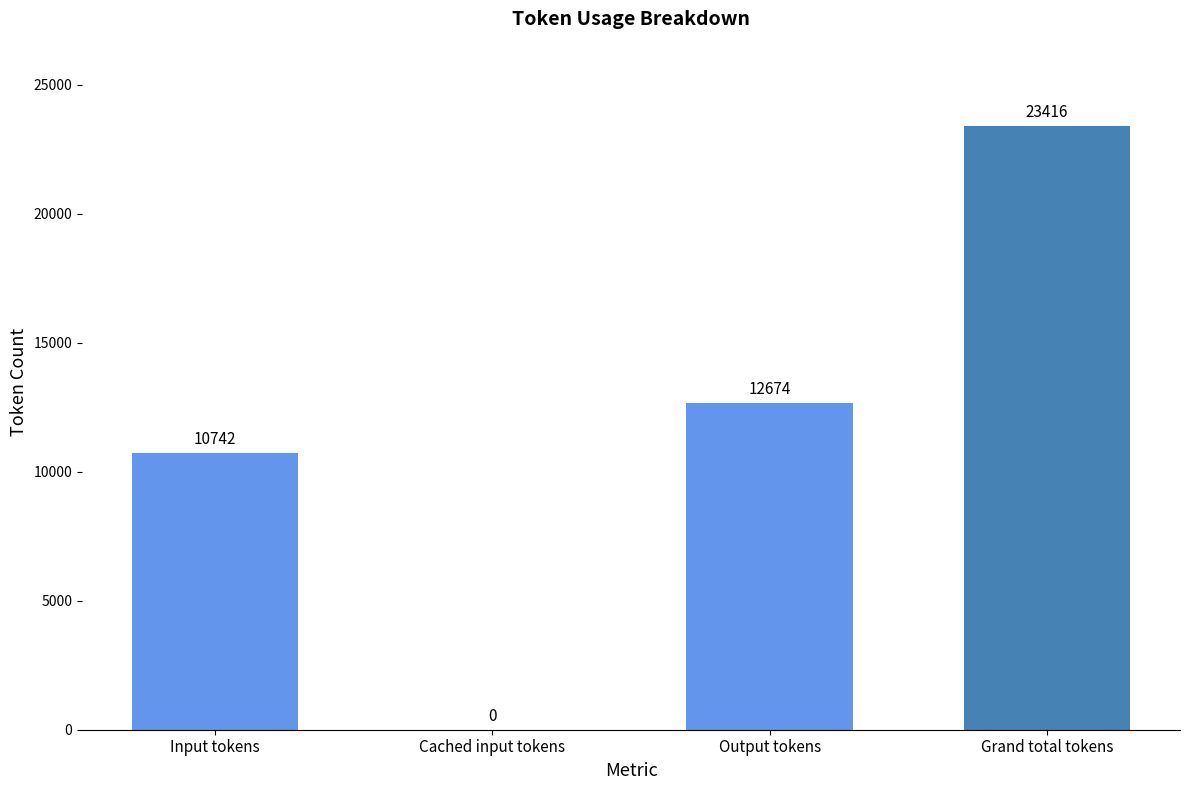

The chart shows a value of 23416 at Grand total tokens. True or false?

True